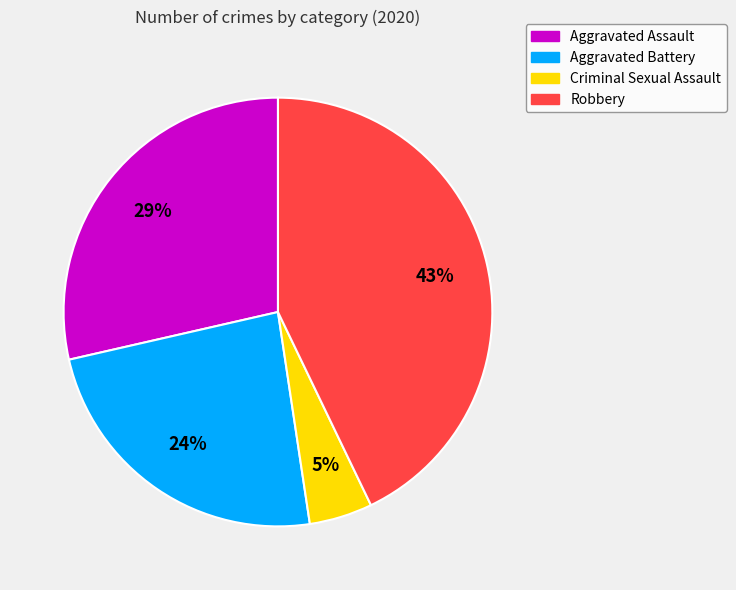

Which category has the smallest portion of the pie?

Criminal Sexual Assault